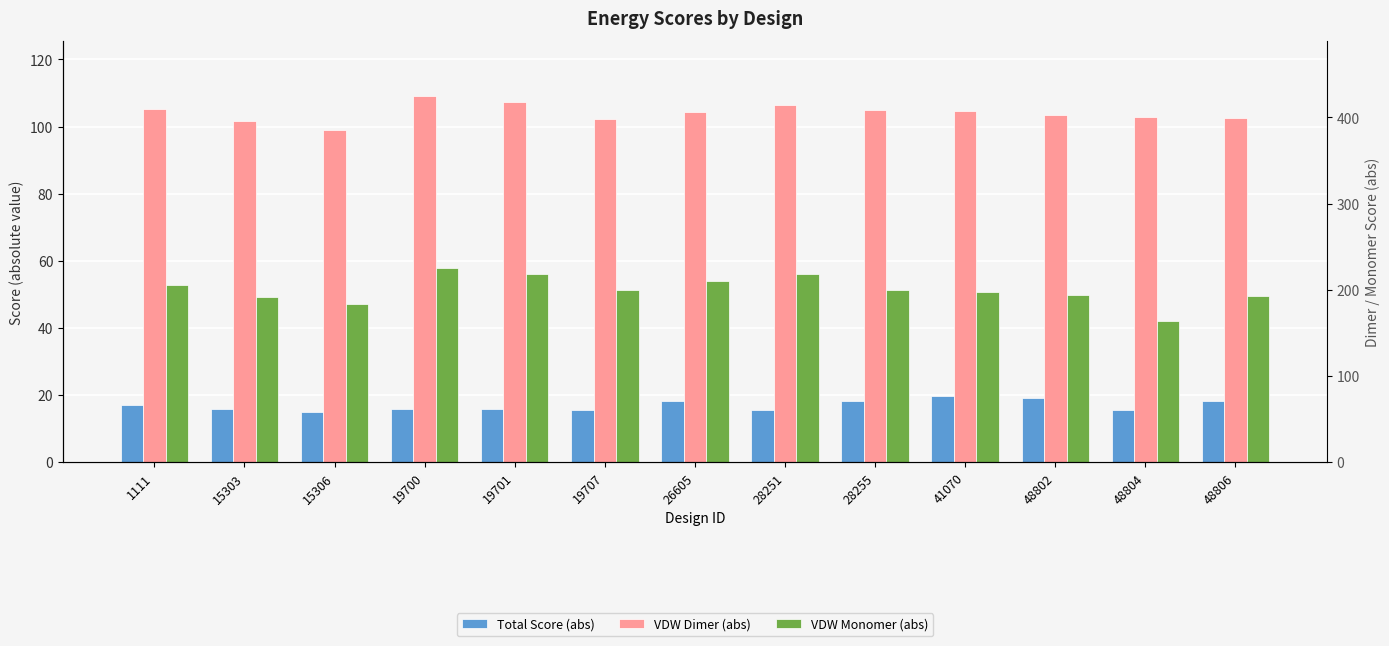

What is the average value of the VDW Dimer (abs) series?

104.2